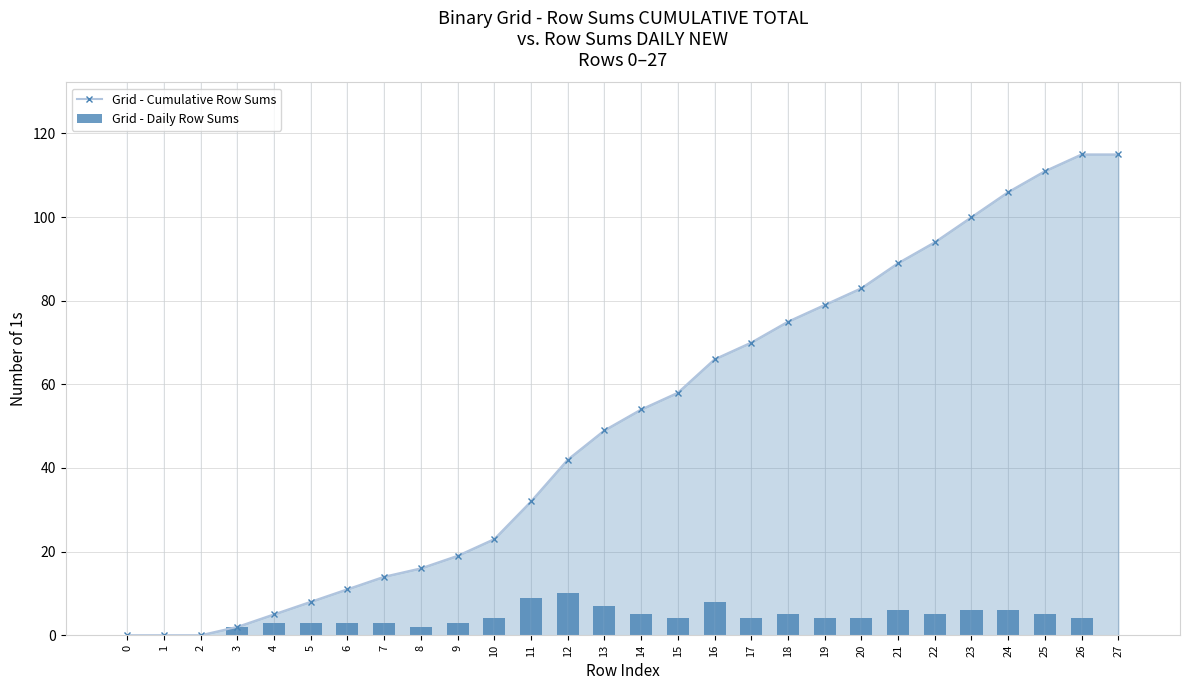

Which label corresponds to the largest value in the chart?

26